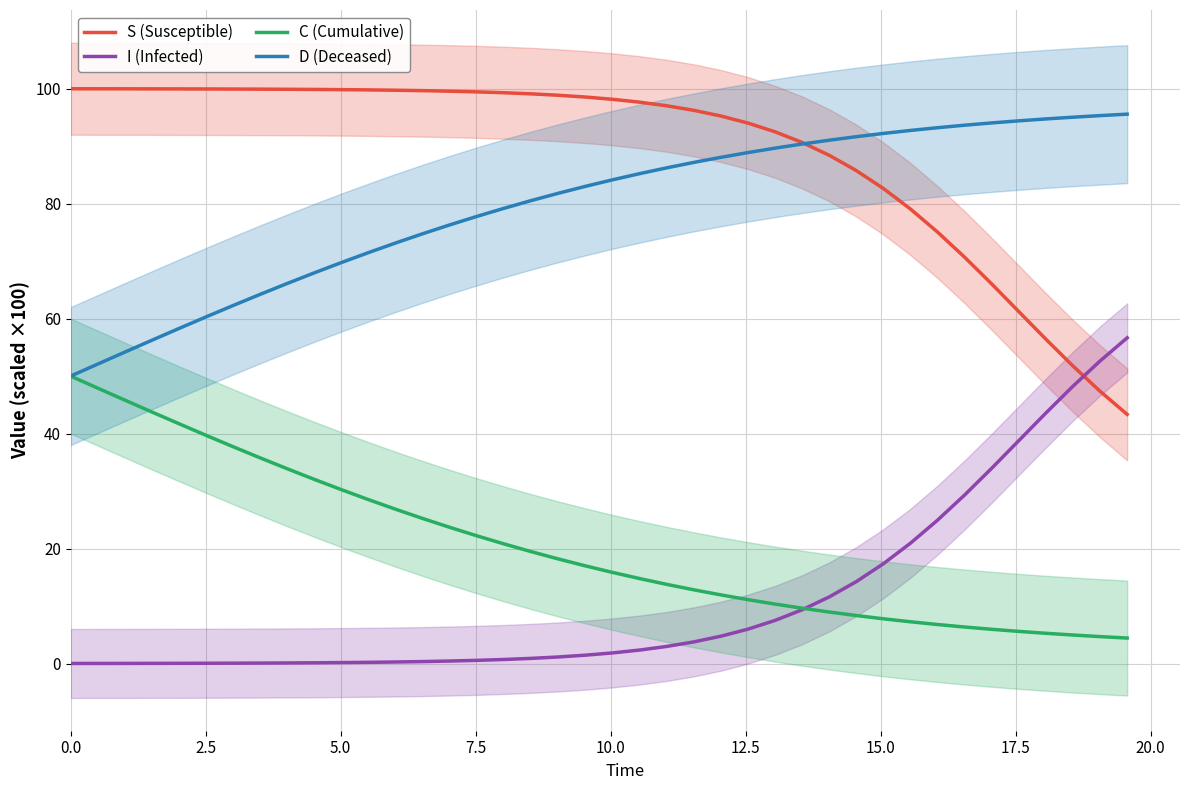

How many data points in S (Susceptible) are less than 98?

19